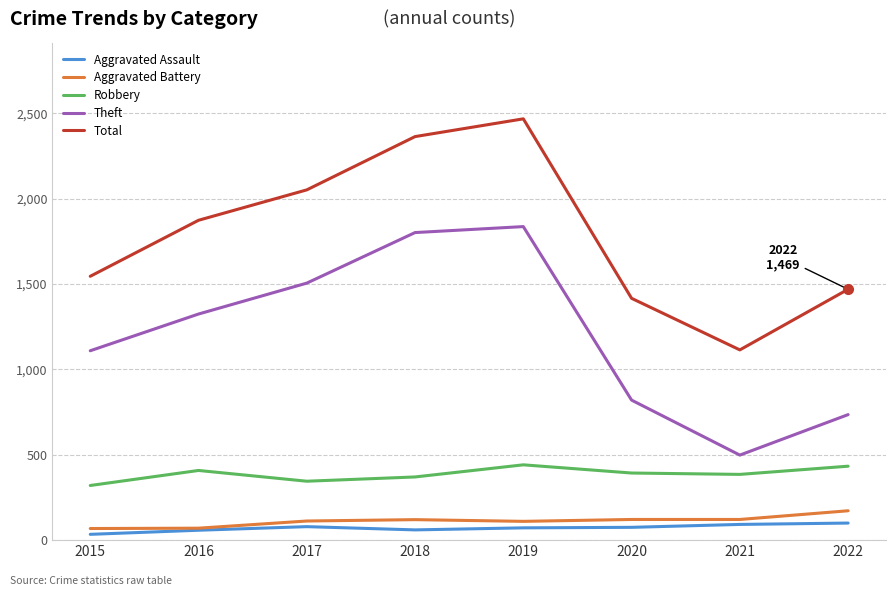

Count the number of categories in the chart.

8